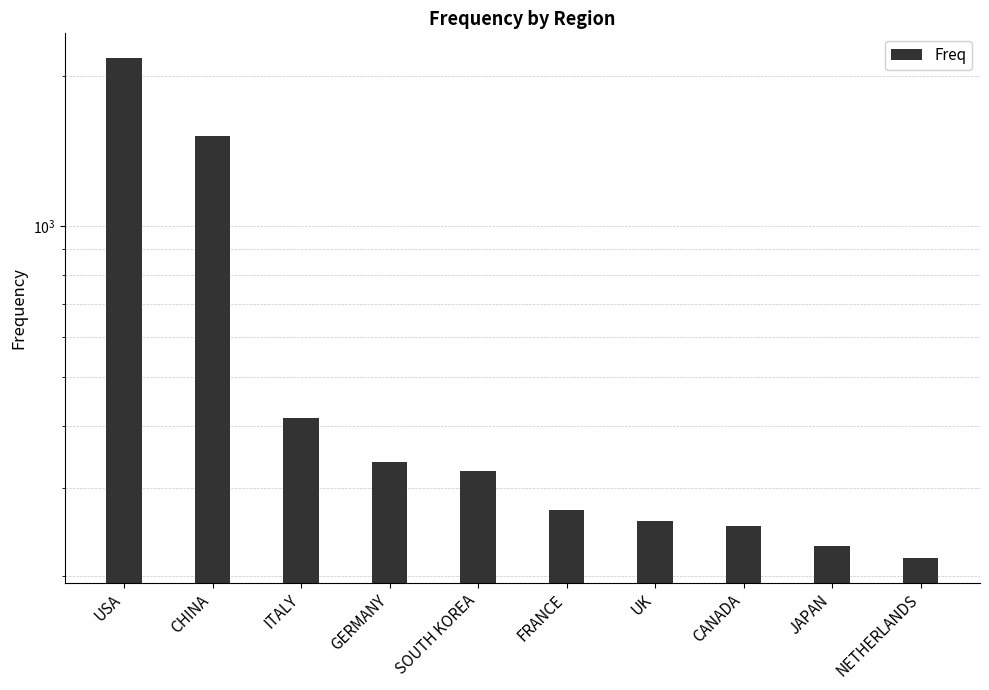

Reading left to right, what are all the values shown in this chart?

2166	1512	415	339	325	271	258	252	230	218